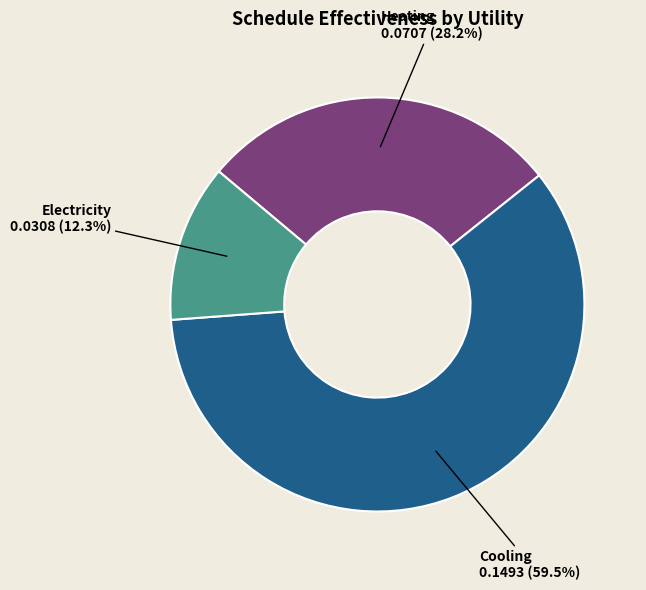

What is the smallest slice in the pie chart?

Electricity